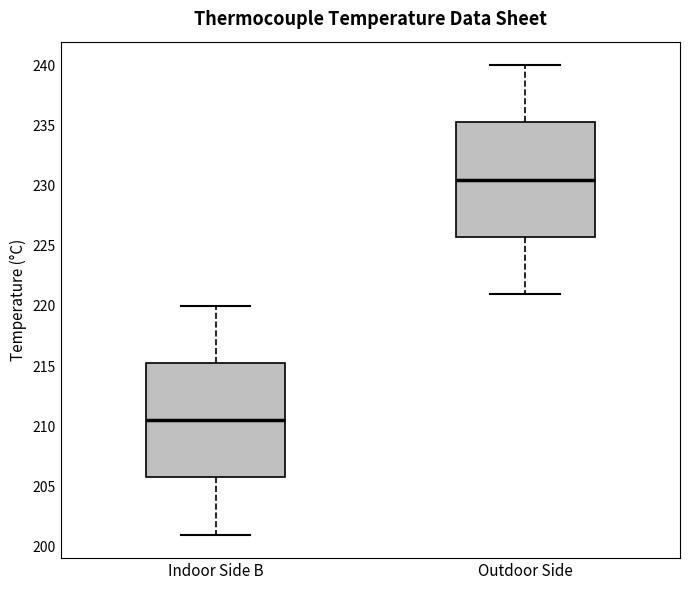

Which box has the highest median line?

Outdoor Side